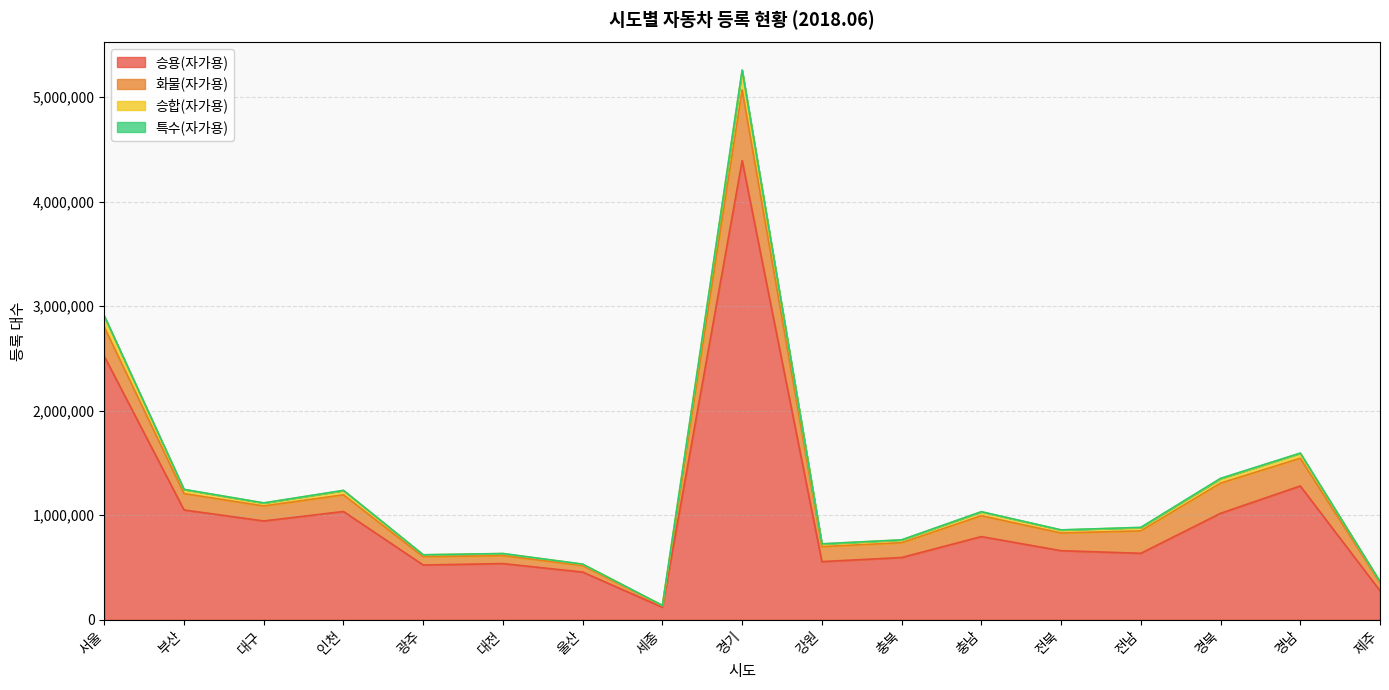

How many data points in 승용(자가용) are above 661246?

8